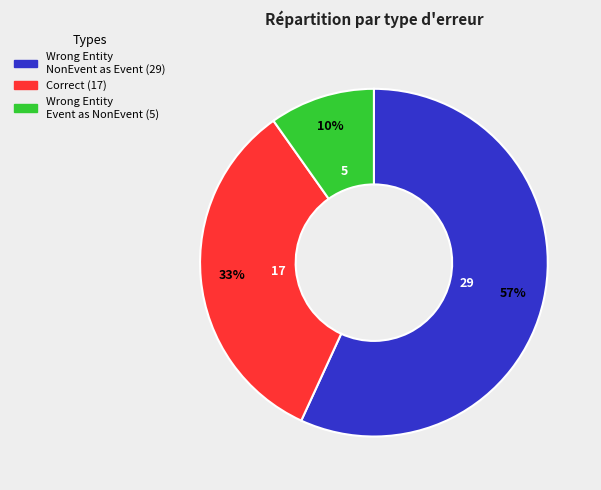

To the nearest percent, what is the average slice percentage?

33%